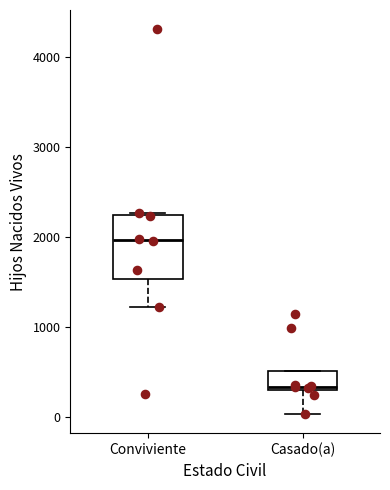

Comparing the boxes themselves (not the whiskers), which one is the tallest?

Conviviente